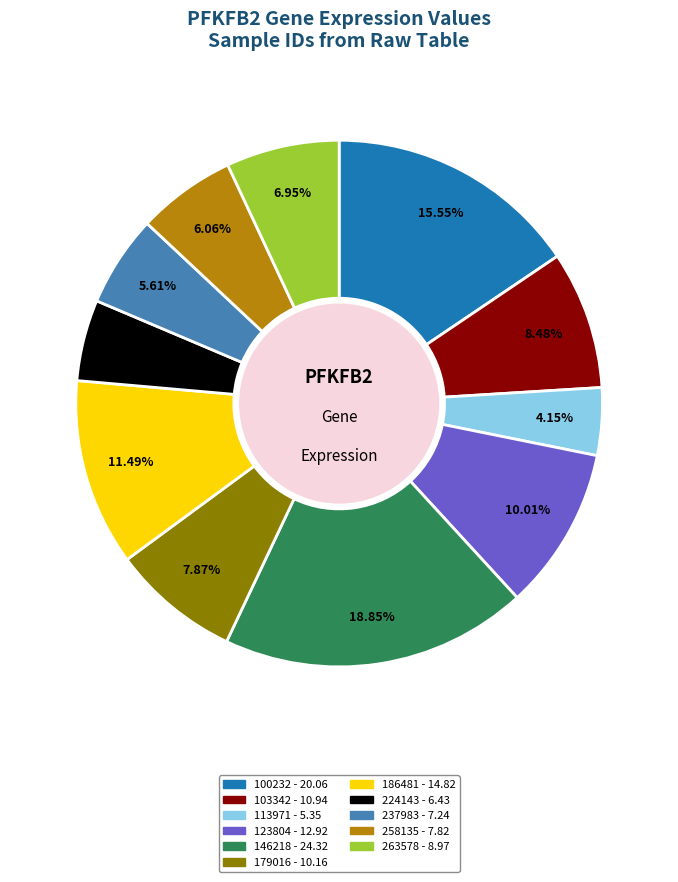

Does any single category account for the majority?

No